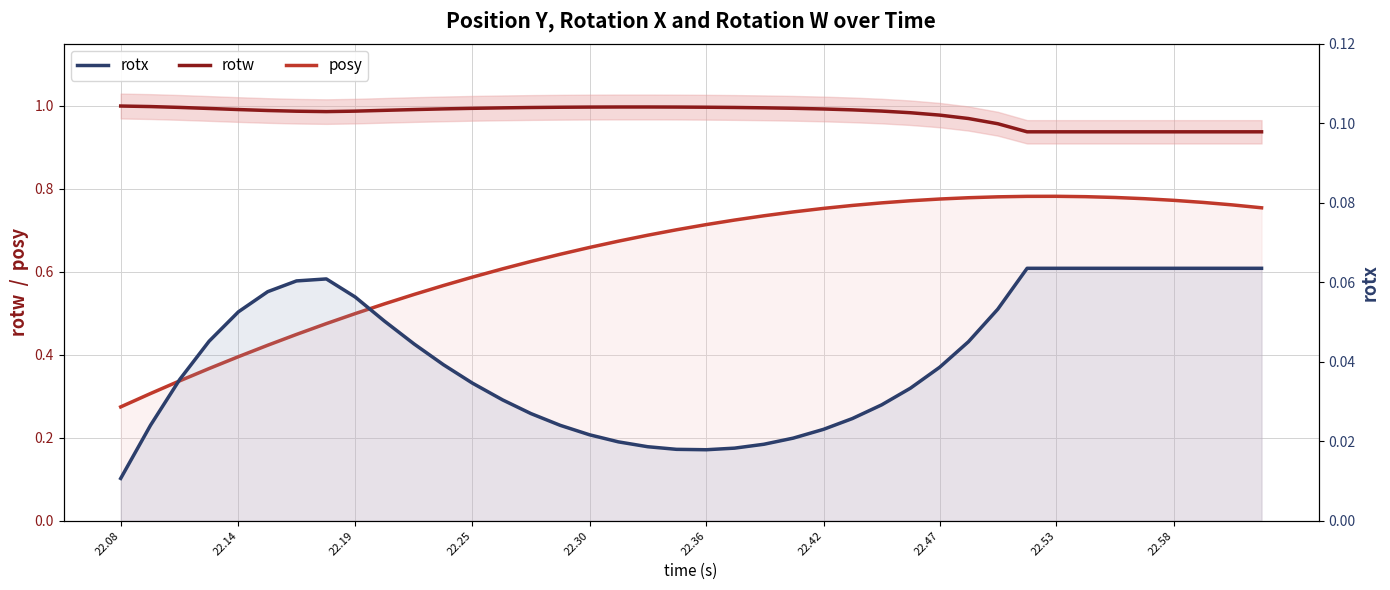

Rank the series by their average value, from lowest to highest.

rotx, posy, rotw